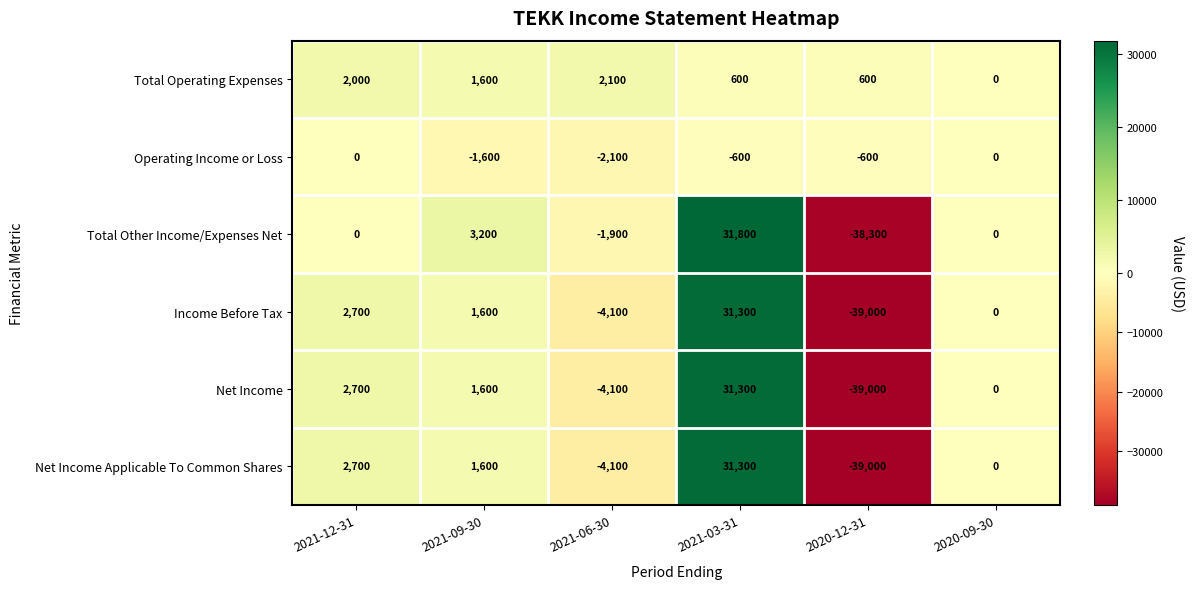

Where does the Income Before Tax series first go above 1600?

2021-12-31